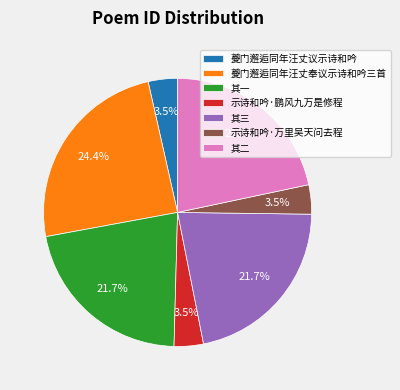

Is 夔门邂逅同年汪丈议示诗和吟 the majority of the pie?

No